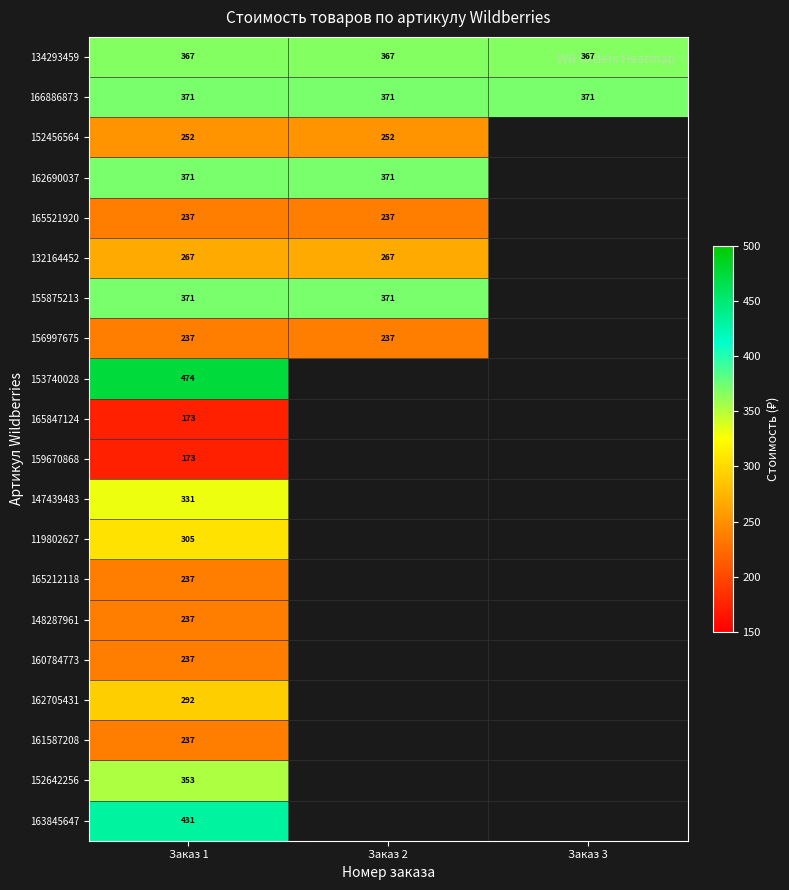

Which label corresponds to the smallest value in the chart?

Заказ 1